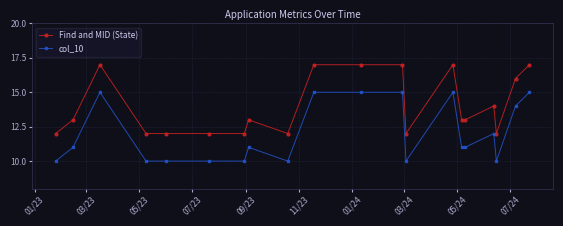

True or false: Find and MID (State) has more than 1 interior local peaks.

True